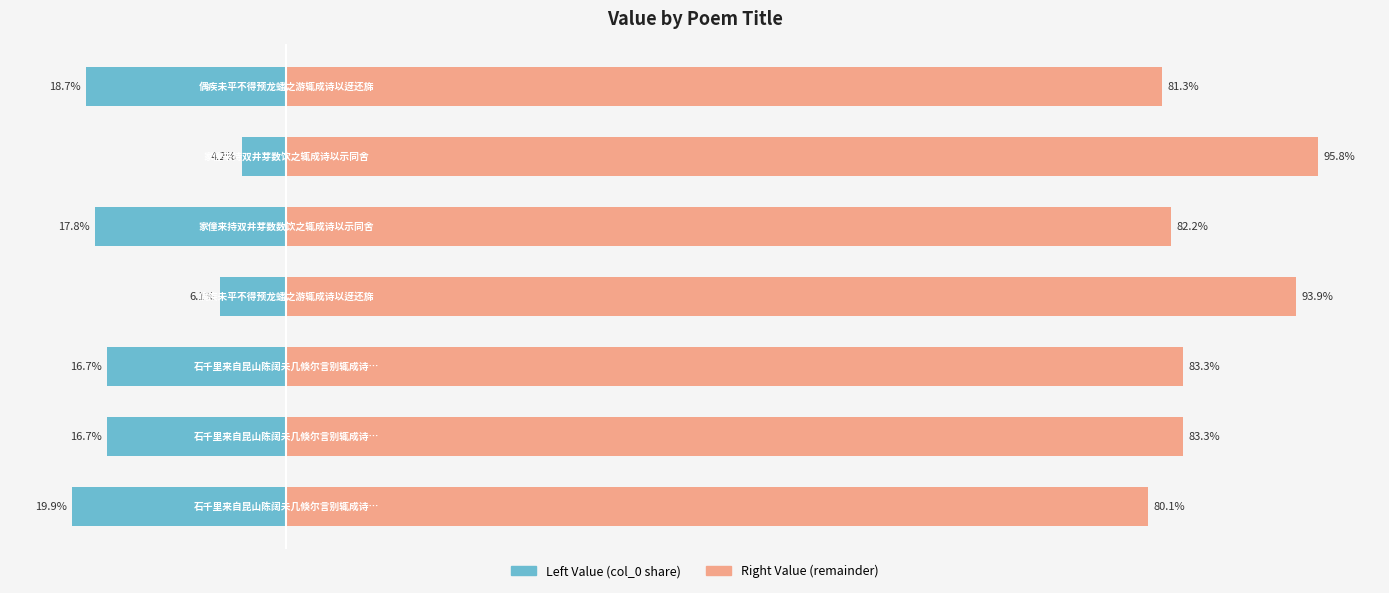

True or false: col_0 (left) has a value of -1.3 at 3.

False